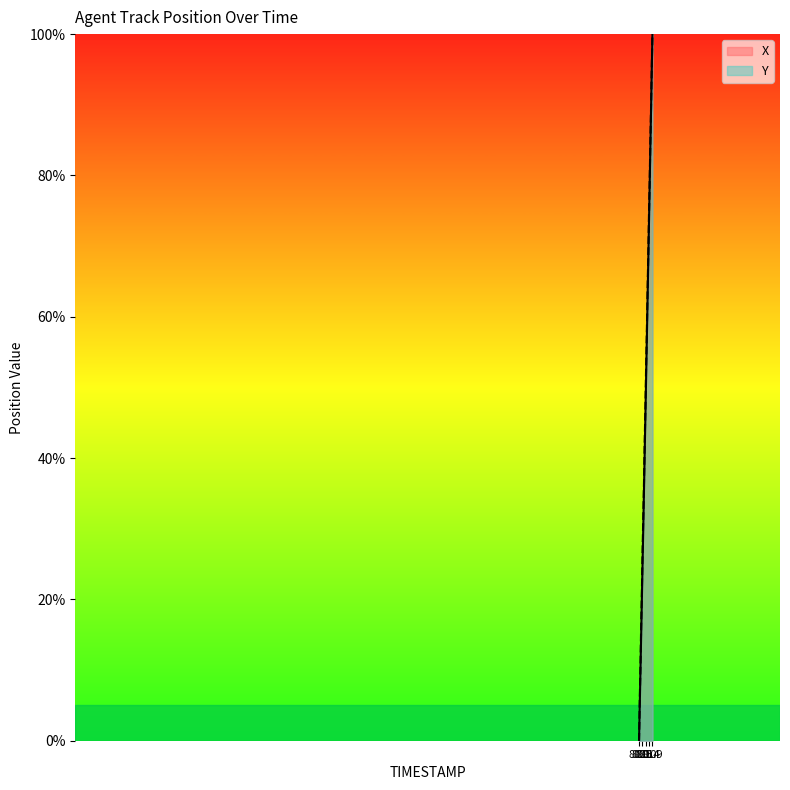

What position from the right is 81.1?

9